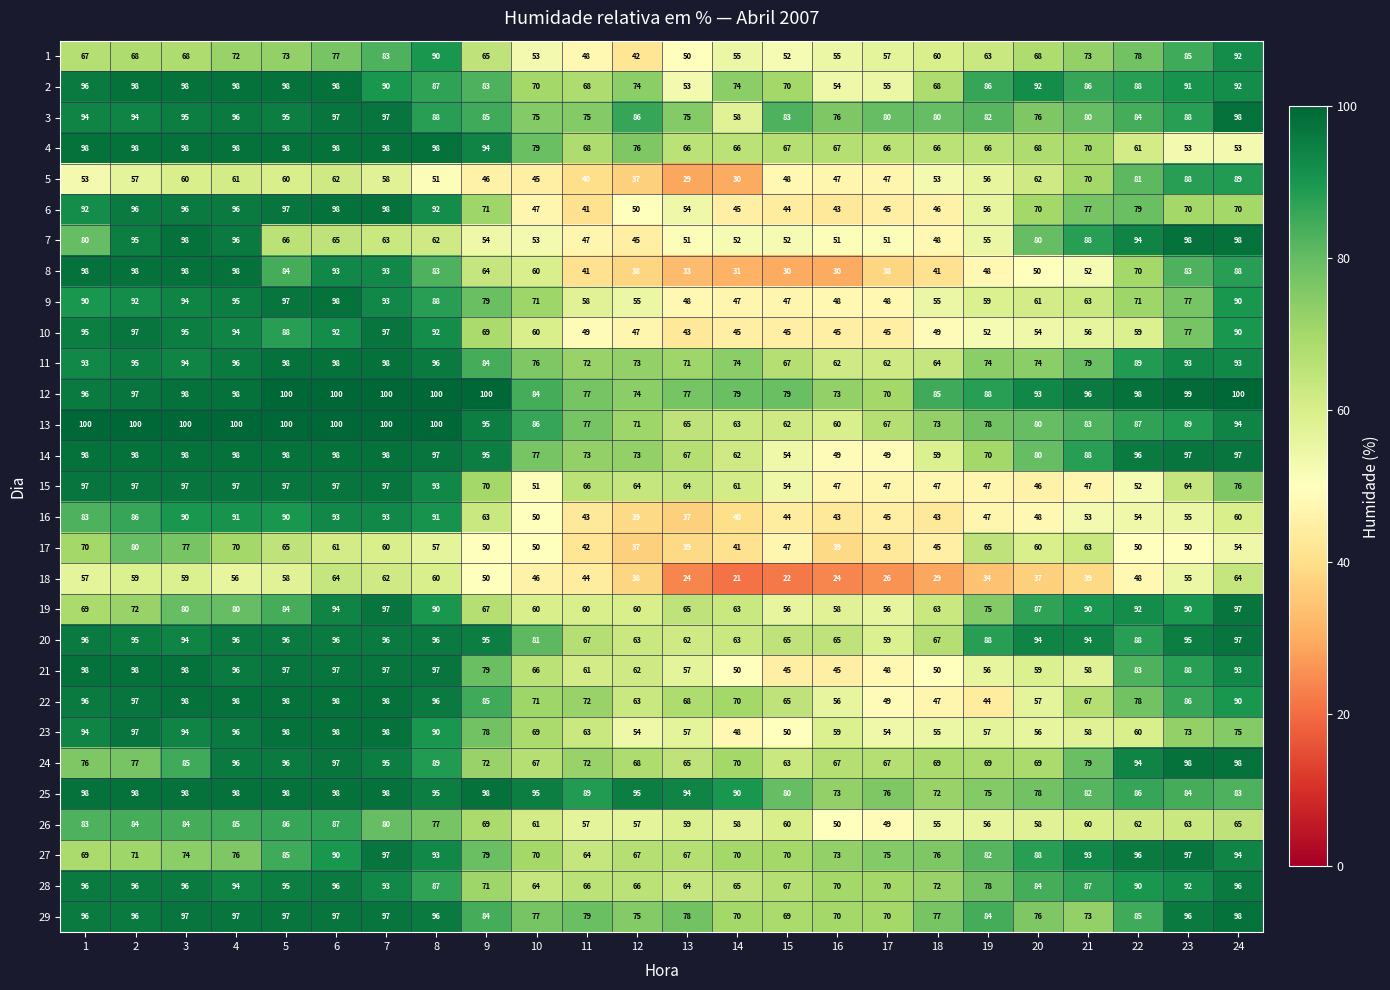

What is the average value of the 25 series?

89